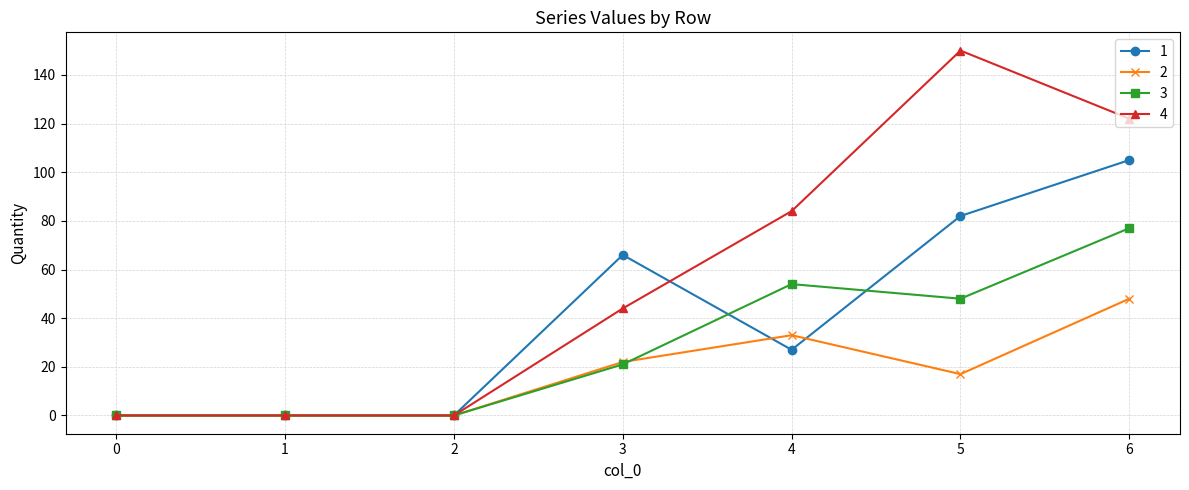

True or false: 3 and 1 intersect in this chart.

True